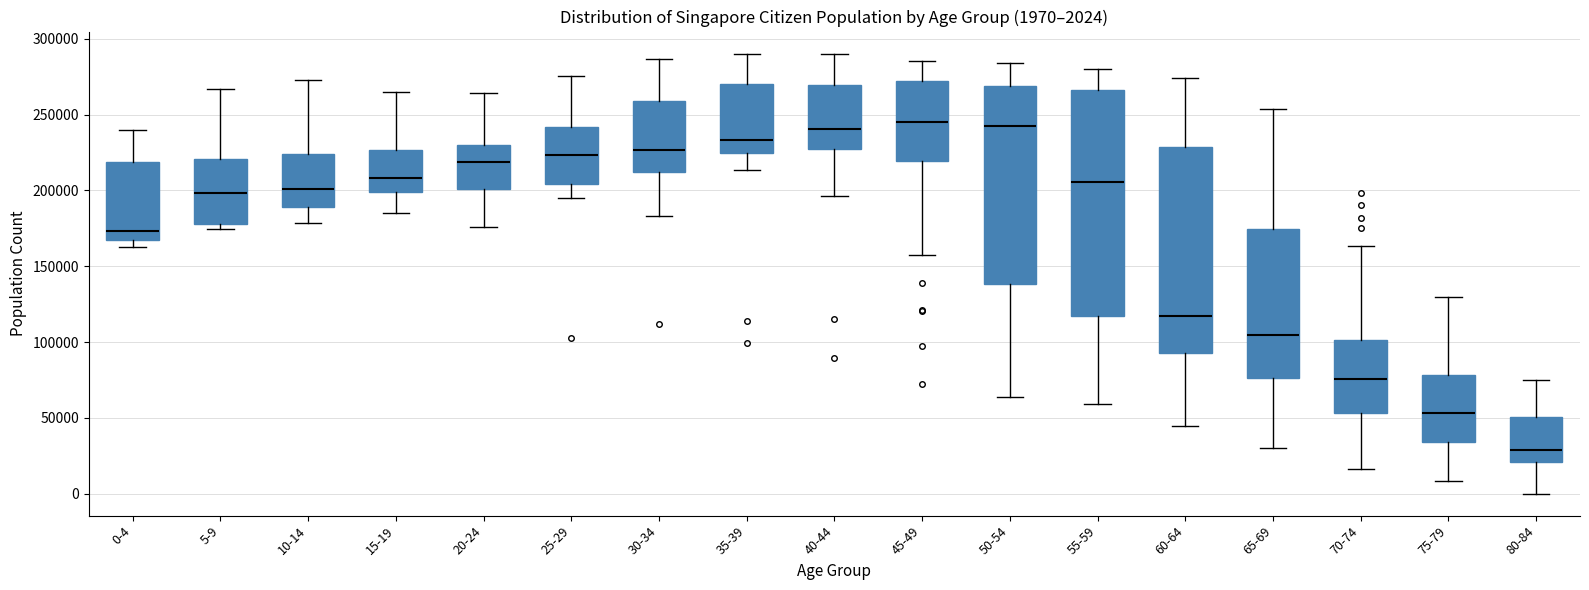

Comparing the boxes themselves (not the whiskers), which one is the tallest?

55-59